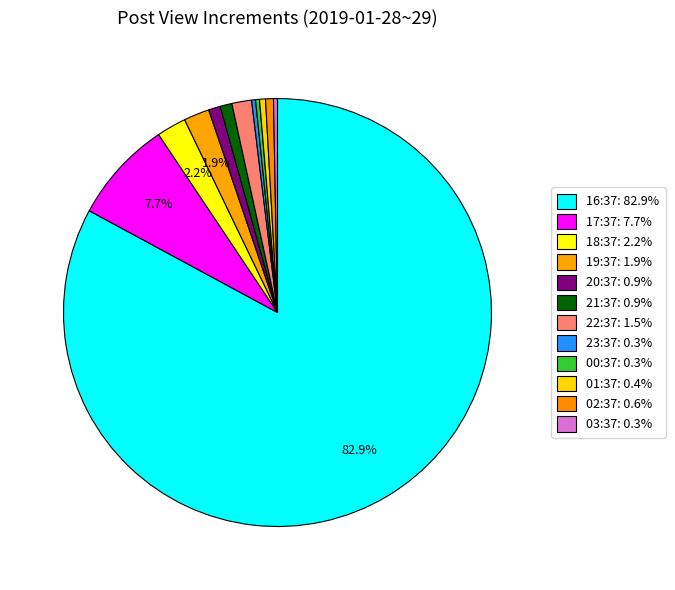

Count the number of slices in the pie.

12